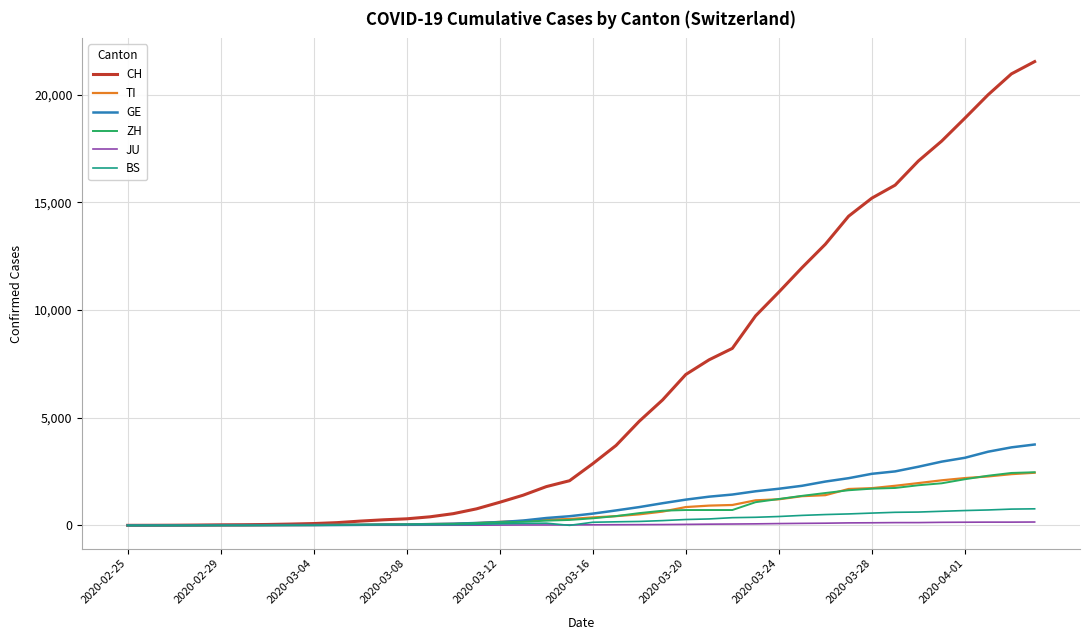

What are all the series names shown in the legend?

CH, TI, GE, ZH, JU, BS